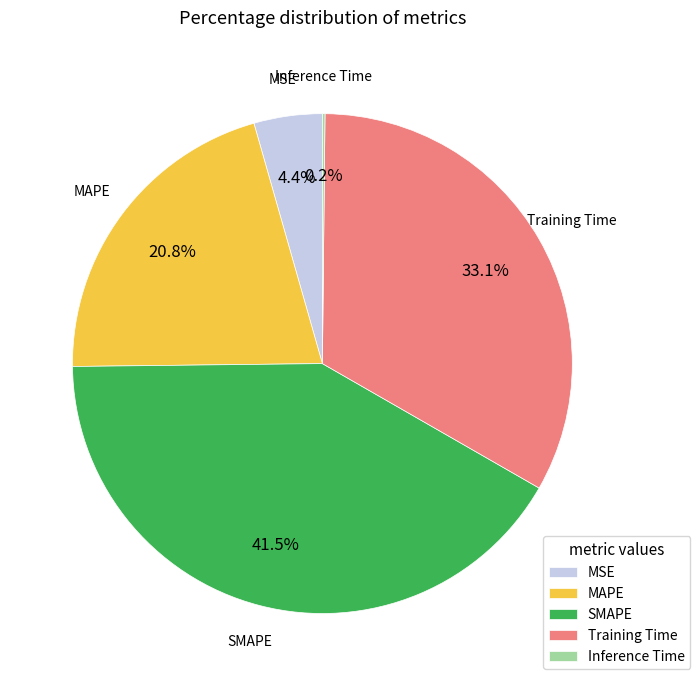

Does Training Time account for over 50% of the chart?

No